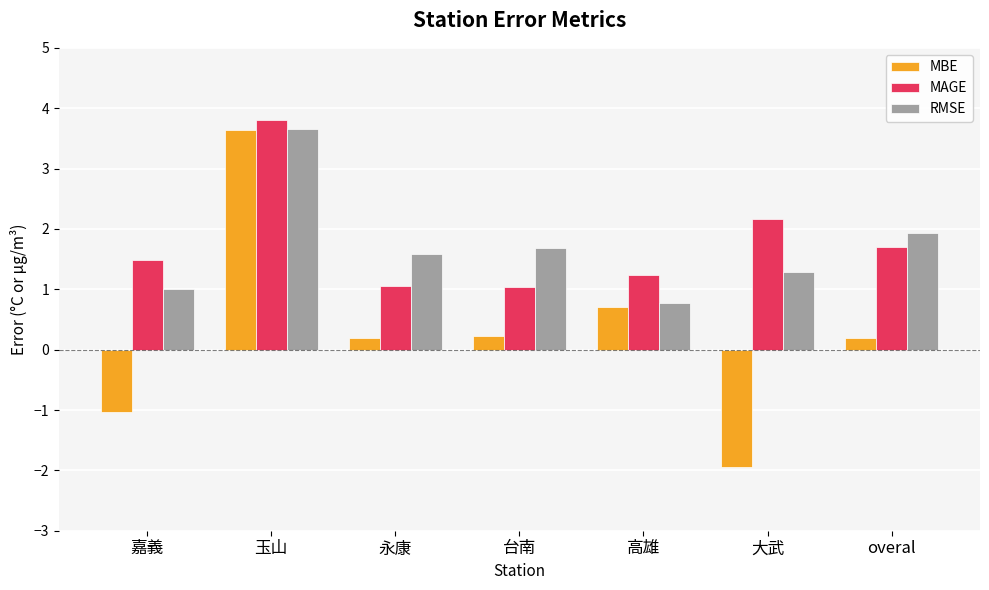

What are all the series names shown in the legend?

MBE, MAGE, RMSE